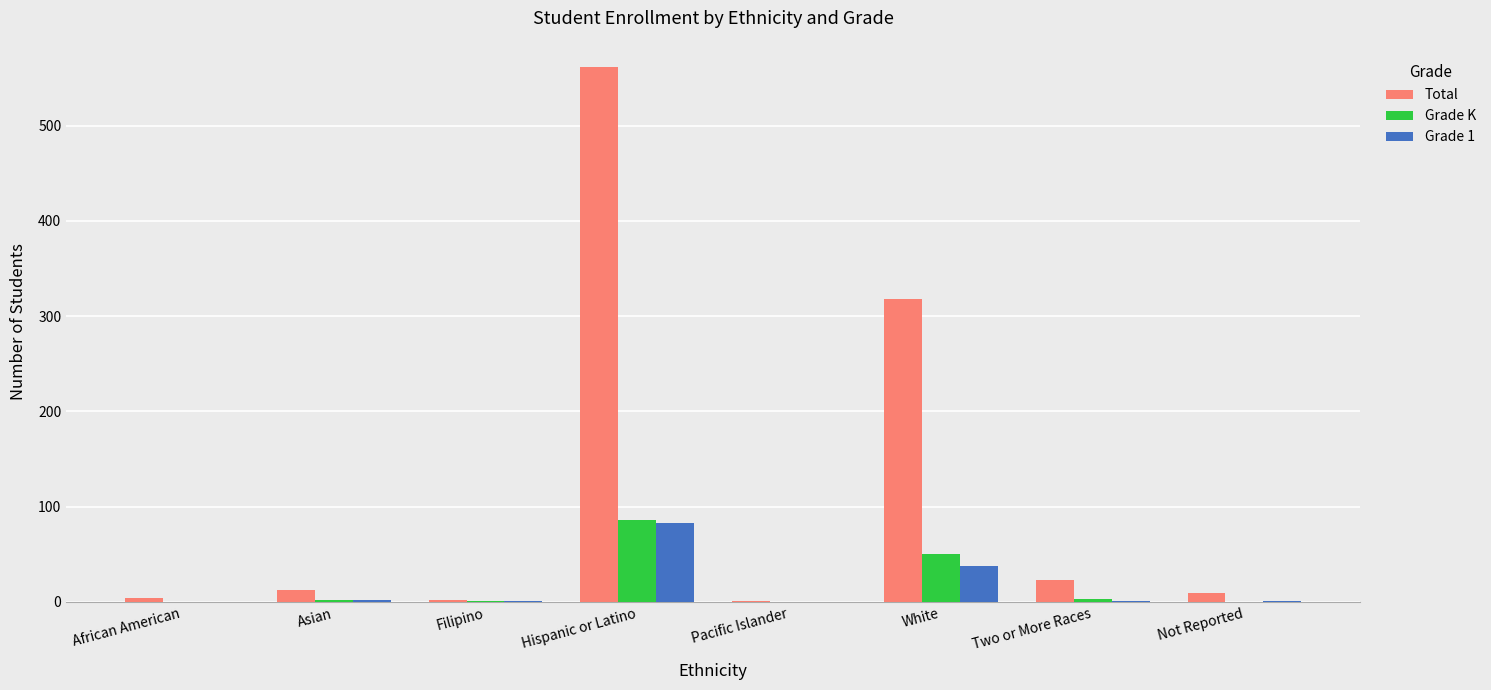

Does the chart contain stacked bars?

No